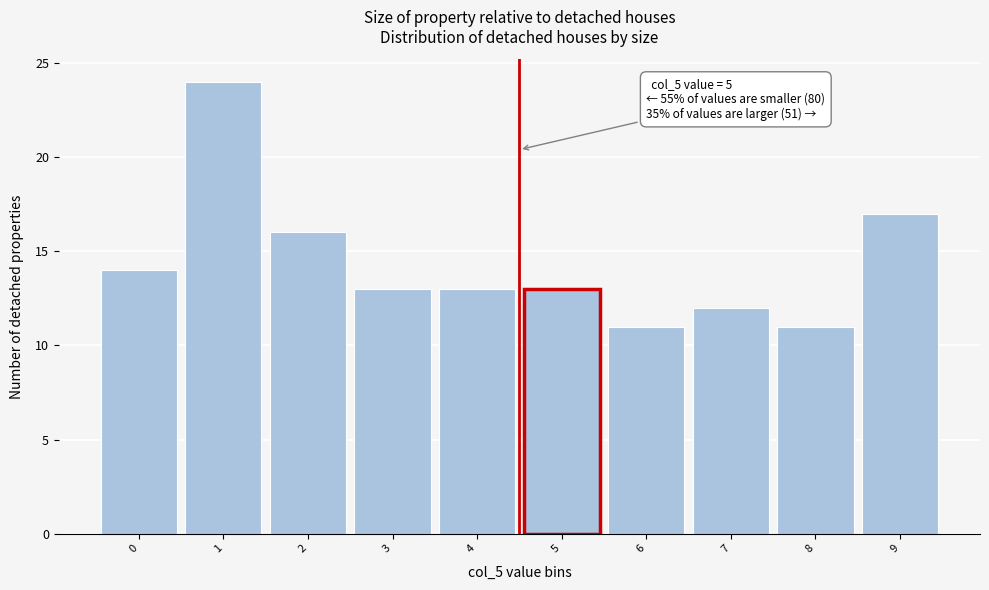

Reading left to right, what are all the values shown in this chart?

14	24	16	13	13	13	11	12	11	17